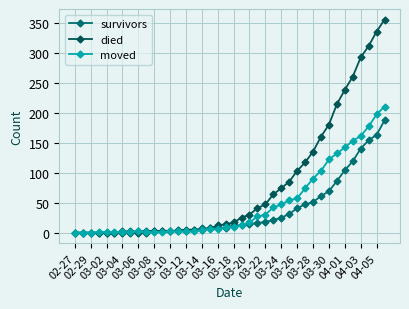

Which series ends up on top after the final intersection of moved and survivors?

survivors